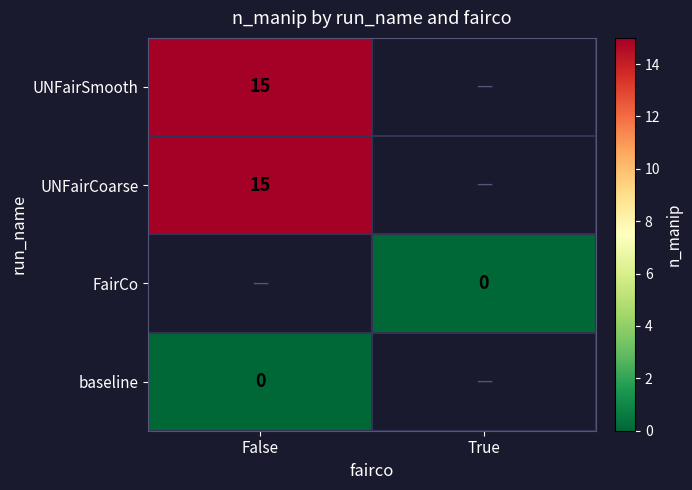

Is it true that UNFairCoarse equals 5 at False?

False